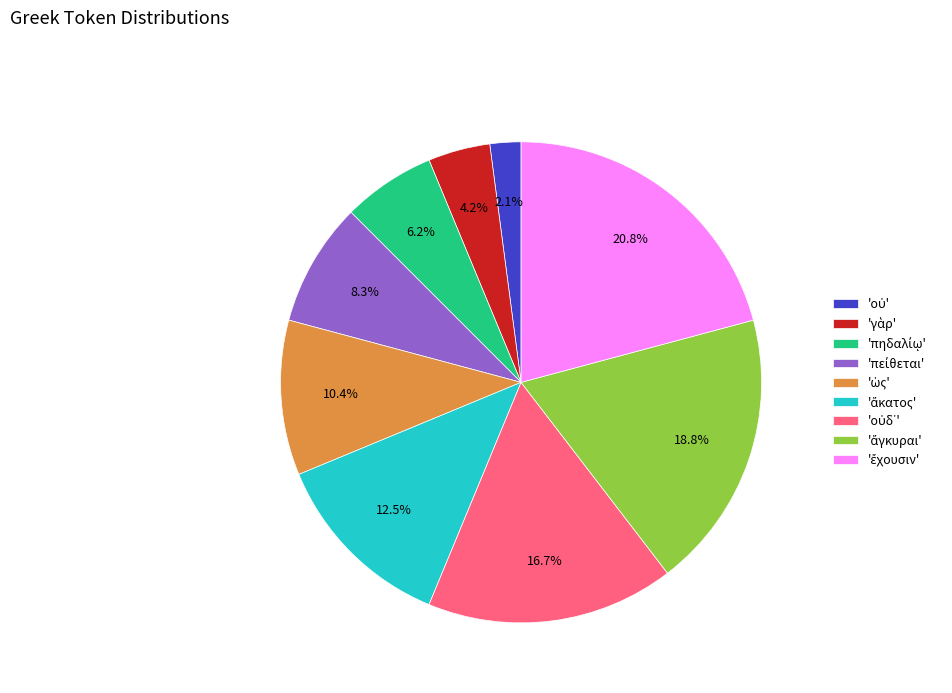

Is there any slice that represents more than half of the pie?

No